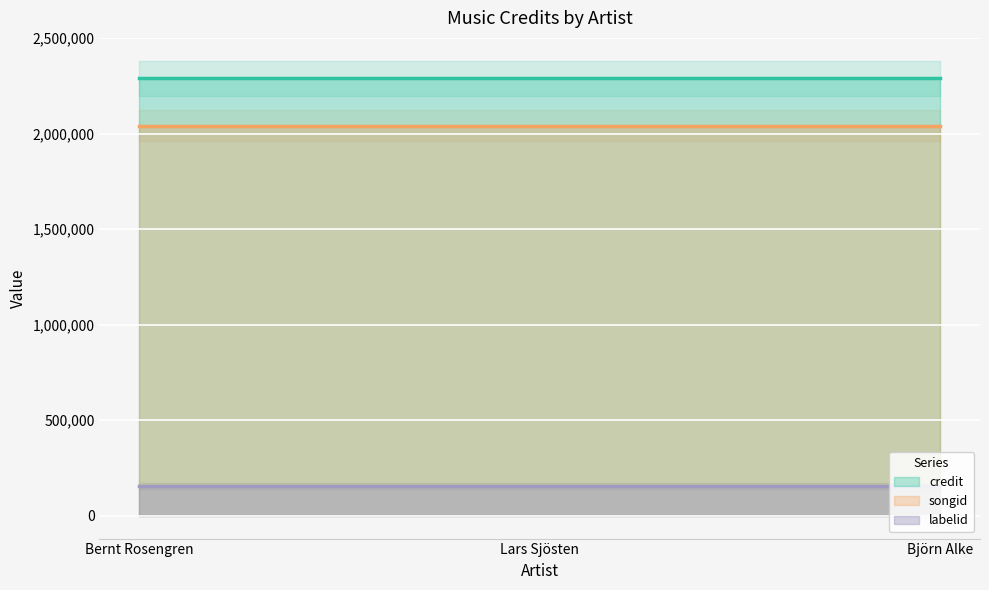

What is the label of the 1st point from the left?

Bernt Rosengren